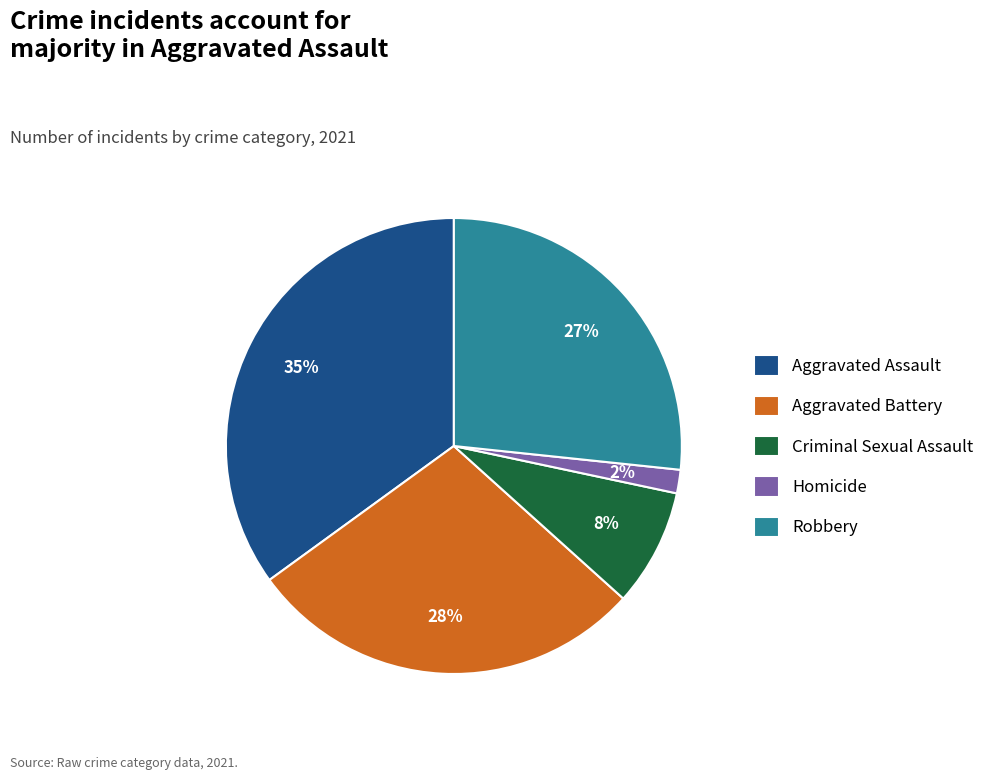

Combined, do Aggravated Assault and Homicide account for over 50%?

No